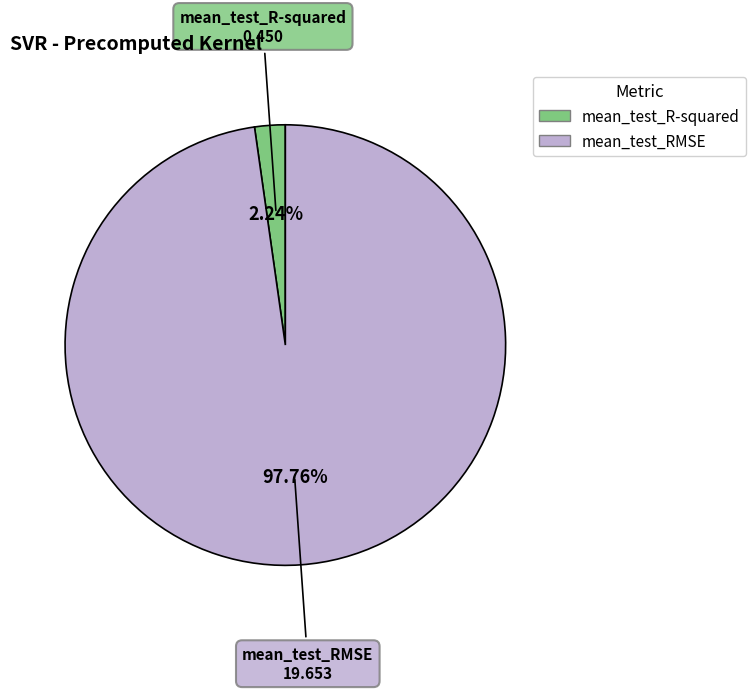

What percentage do mean_test_R-squared and mean_test_RMSE together represent?

100.0%